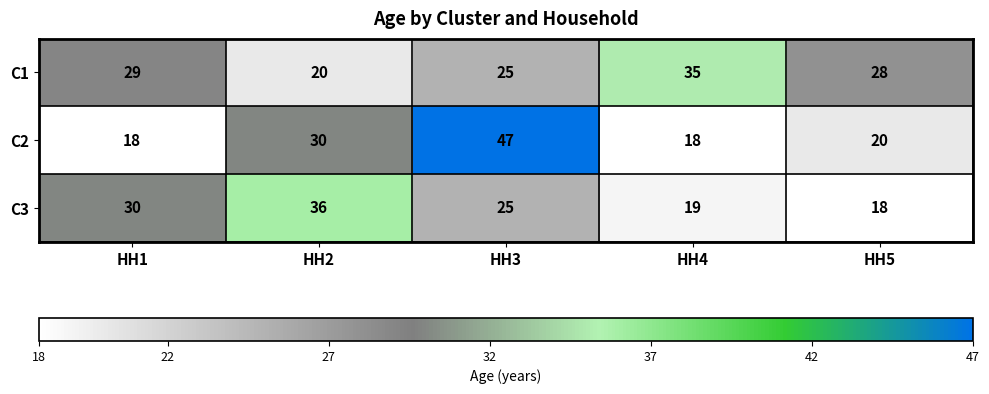

Which series has the largest total across all categories?

C1